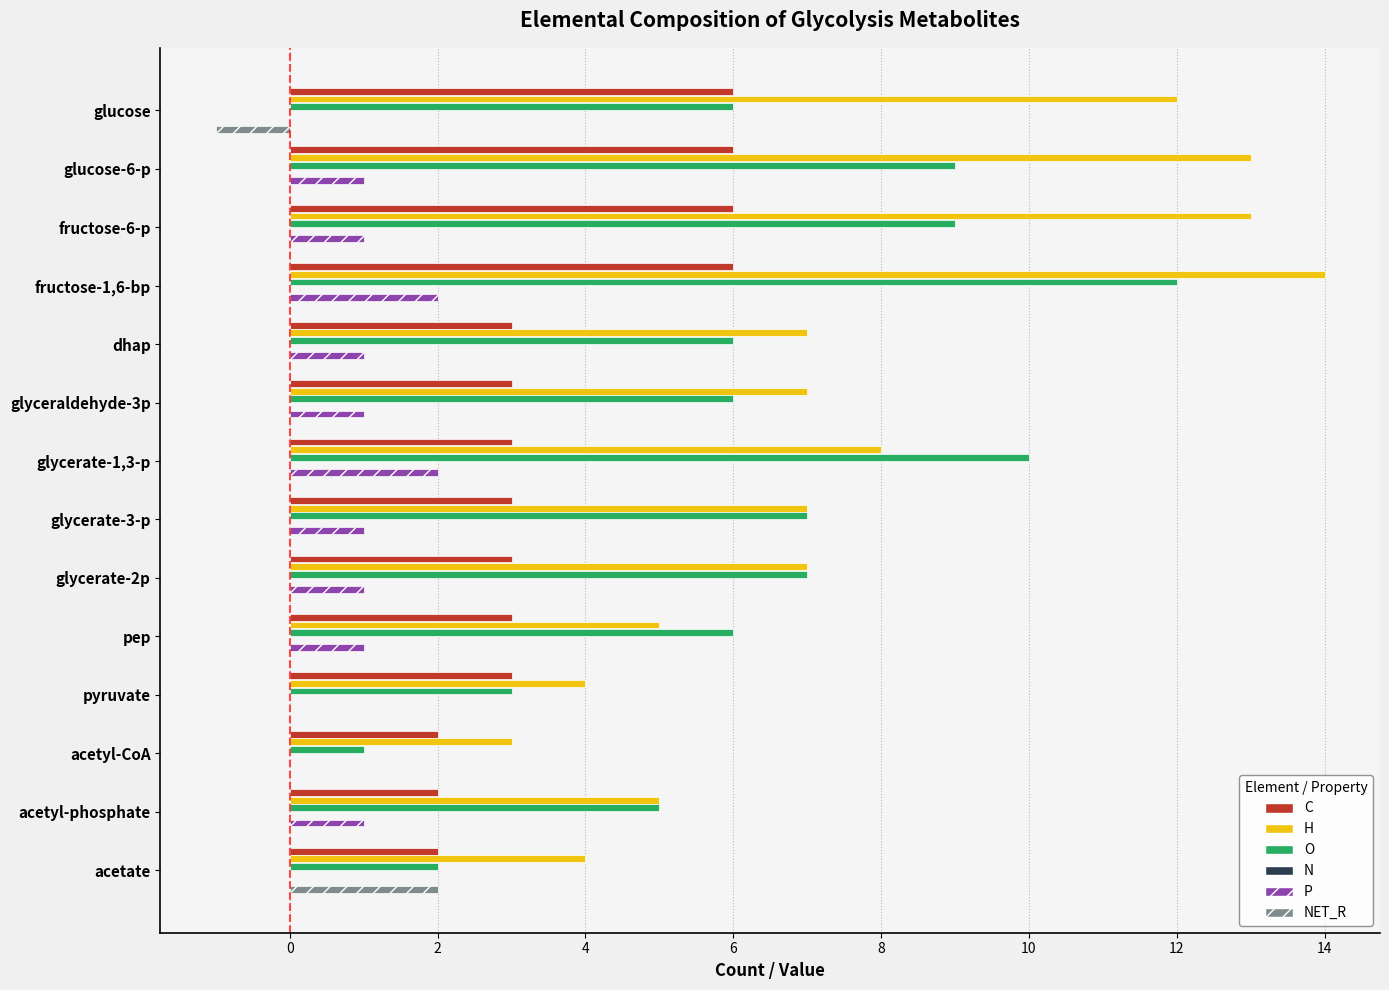

Does the chart contain stacked bars?

No